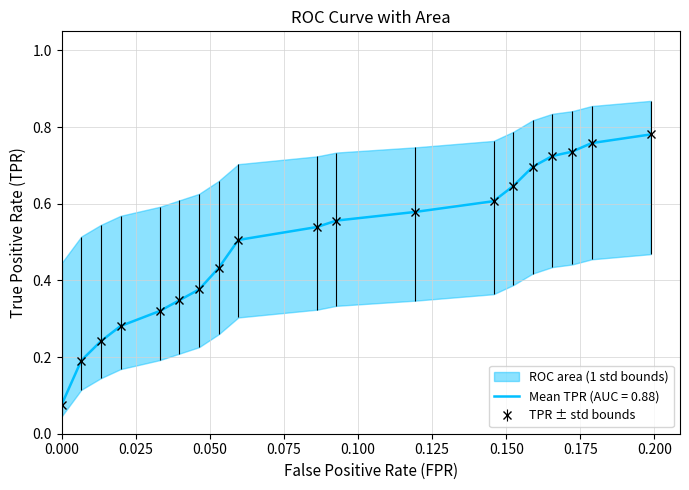

True or false: tpr and fpr intersect in this chart.

False